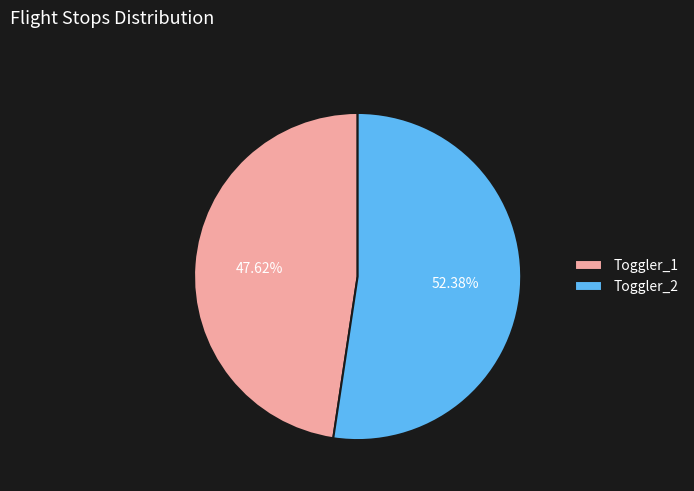

Is it true that Toggler_1 is 35% of the pie?

False